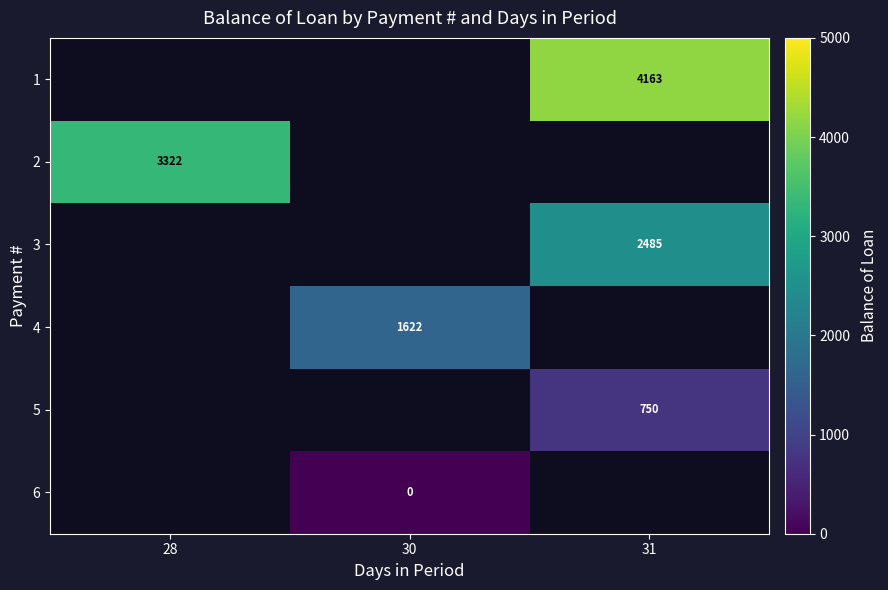

Count the number of categories in the chart.

3